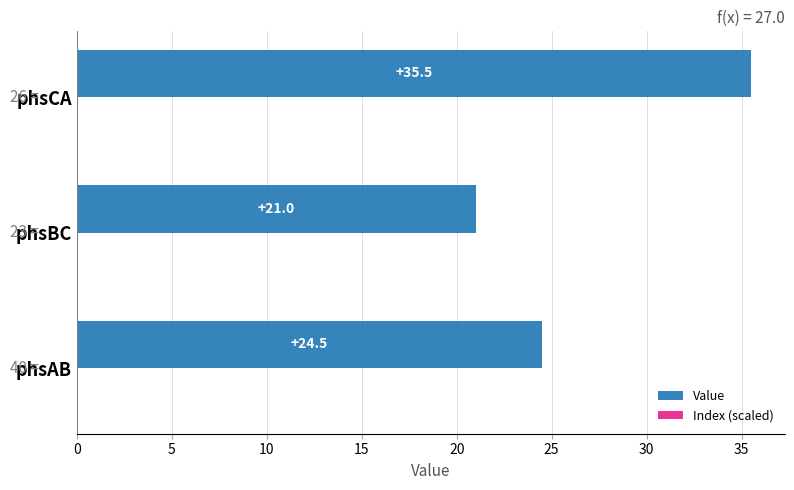

Which has a higher value, phsAB or phsBC?

phsAB